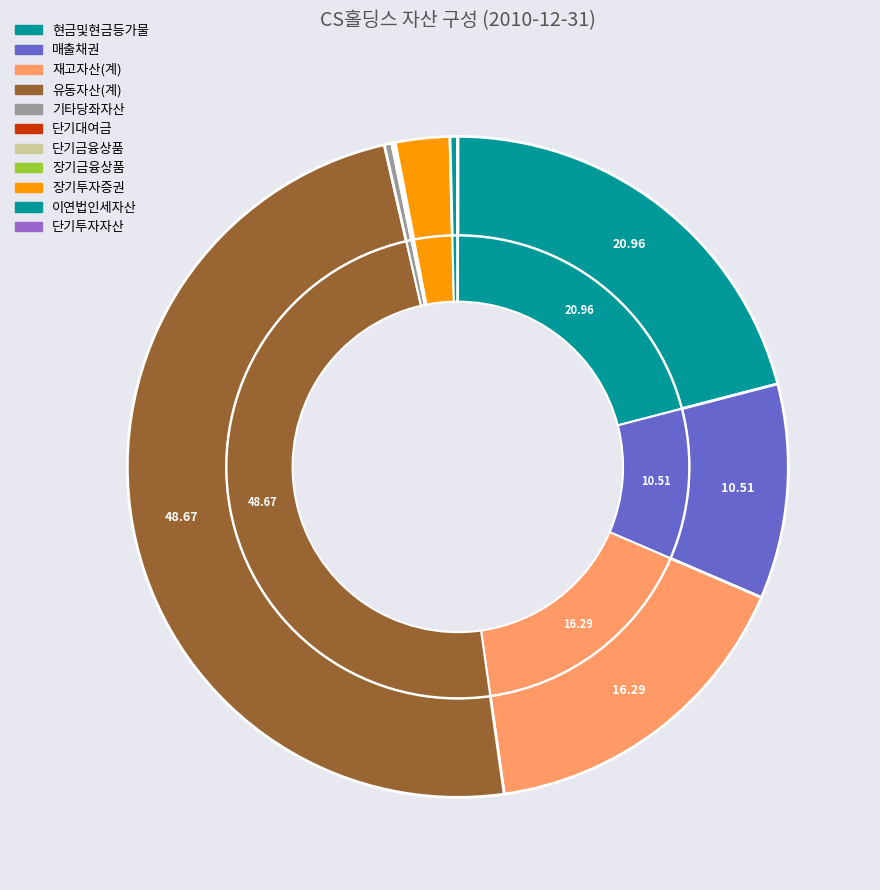

Is 매출채권 the majority of the pie?

No